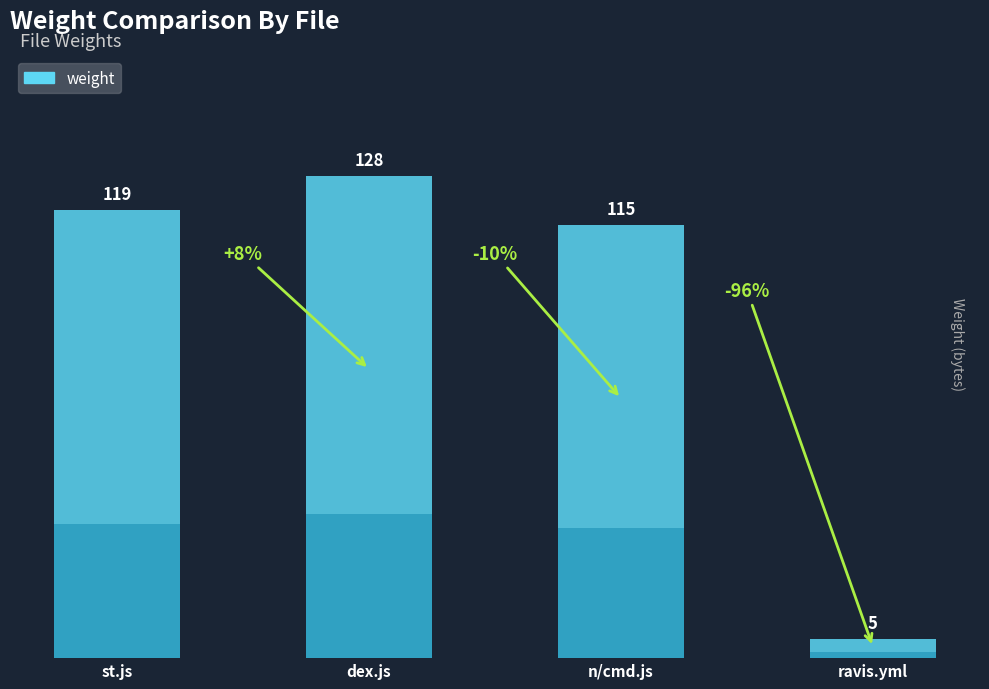

At which label does the data first exceed 119?

dex.js